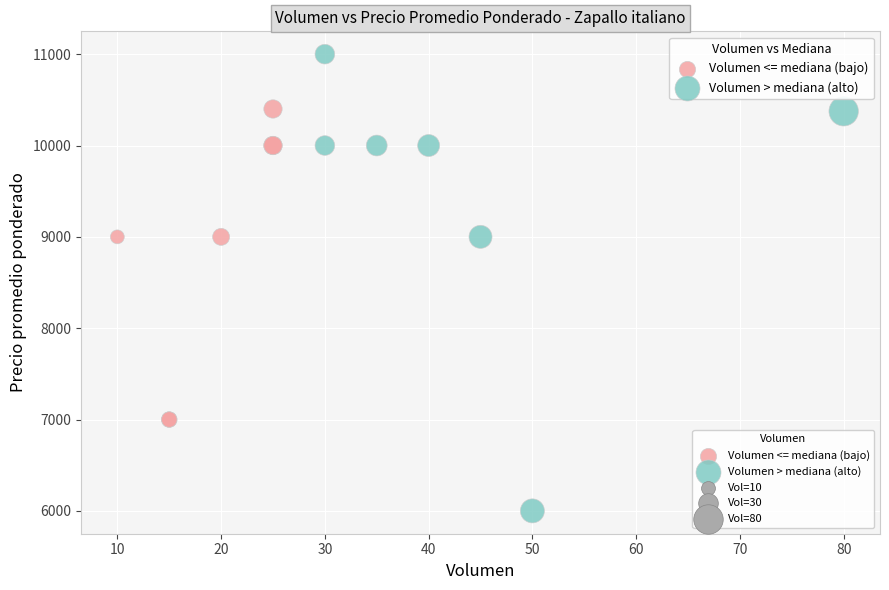

Which series contains the lowest Y value?

Volumen > mediana (alto)